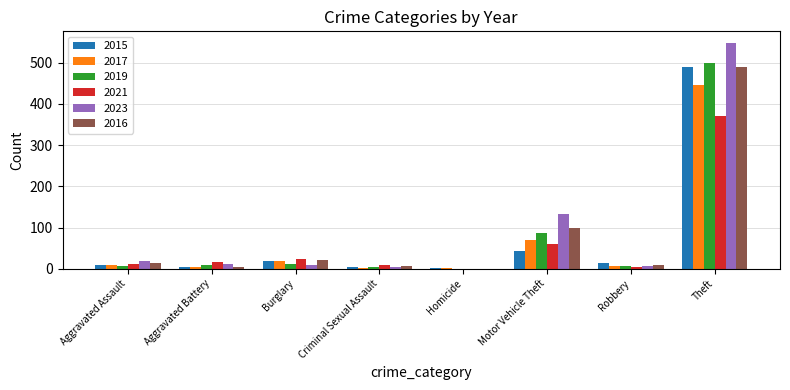

At which label is 2015 closest to 246?

Motor Vehicle Theft